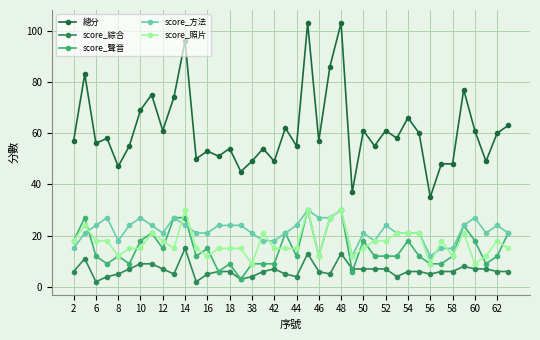

True or false: score_照片 and score_綜合 cross at least once.

False